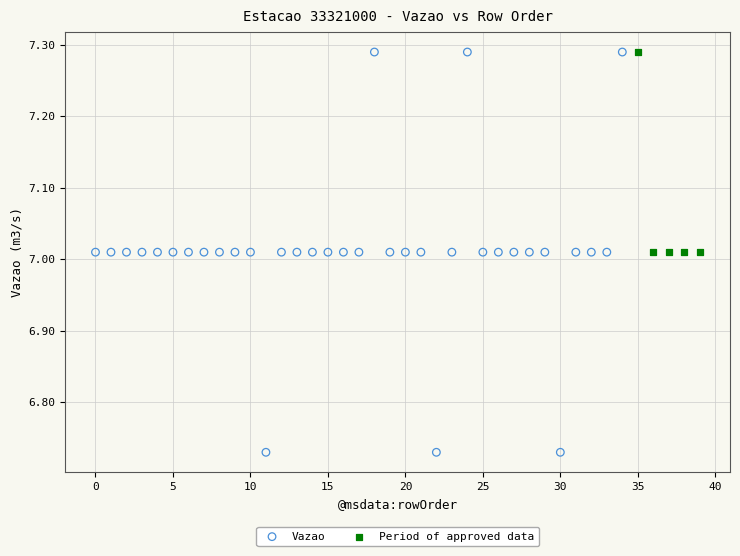

Which series has the largest Y range (max minus min)?

Vazao